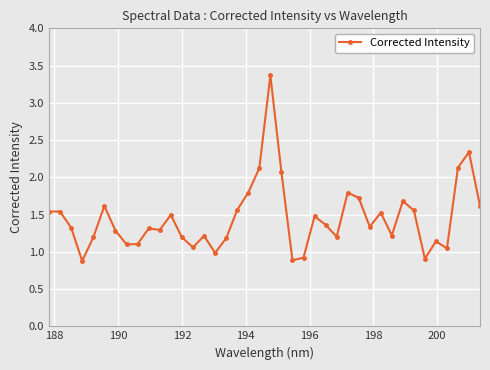

True or false: the data has more than 0 interior local peaks.

True